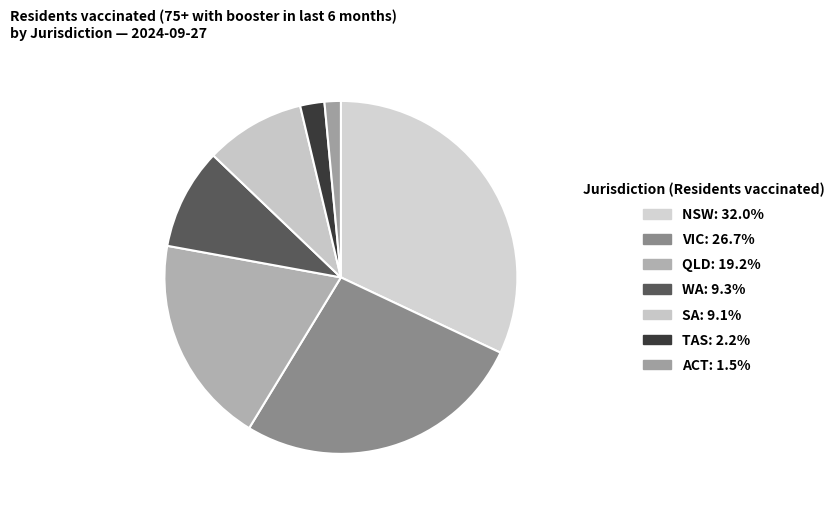

Between WA and TAS, which is larger?

WA